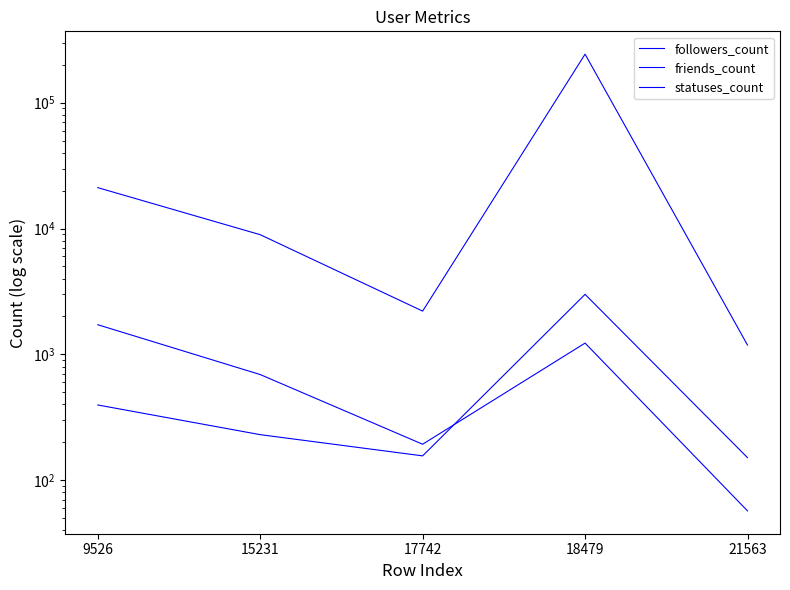

Rank the categories by statuses_count value from lowest to highest.

21563, 17742, 15231, 9526, 18479